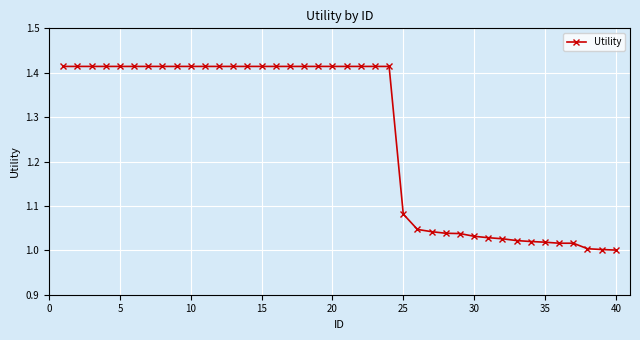

What is the average value?

1.3